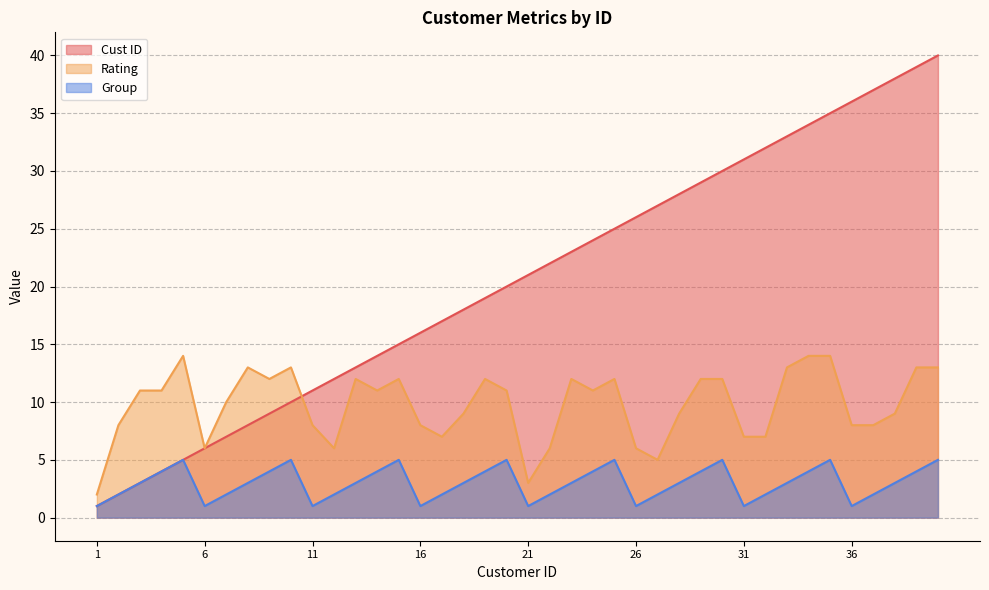

What is the value of the Rating point at the 29th from the left?

12